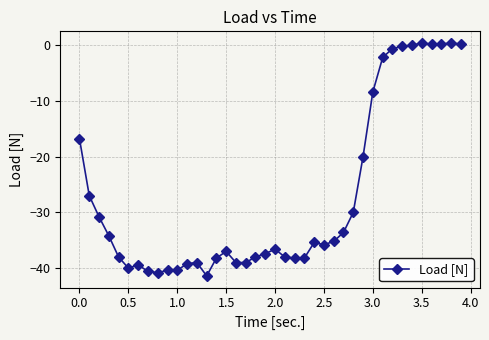

True or false: the data has more than 1 interior local peaks.

True